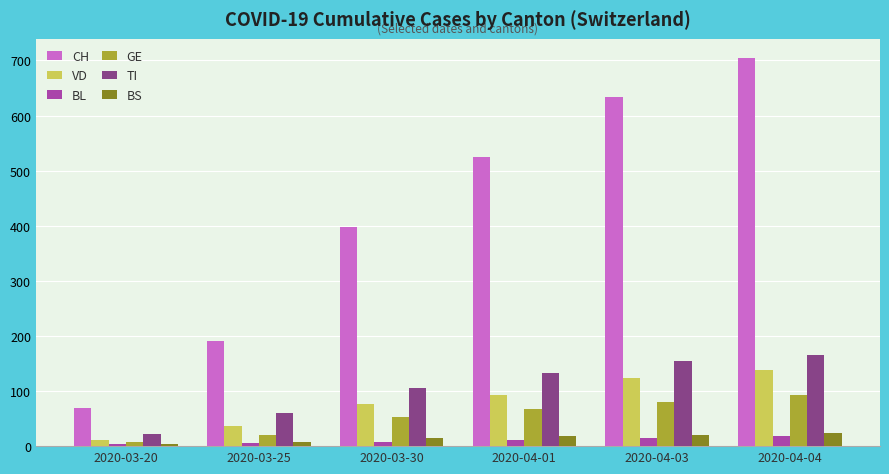

The value of CH at 2020-04-01 is 524. True or false?

True